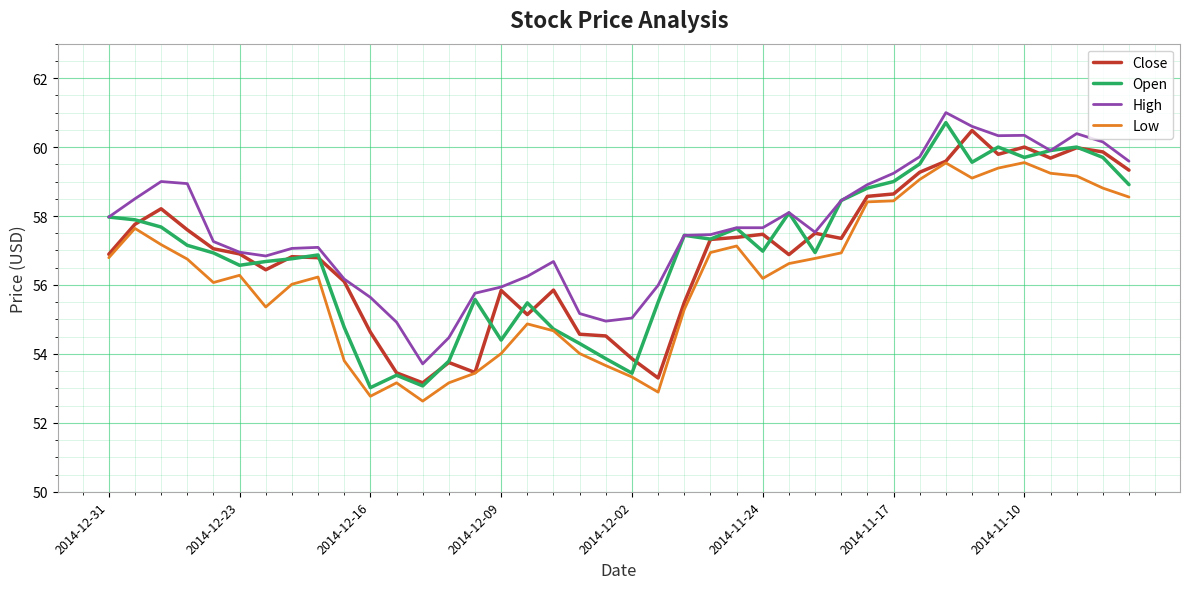

Which series has the largest total across all categories?

High